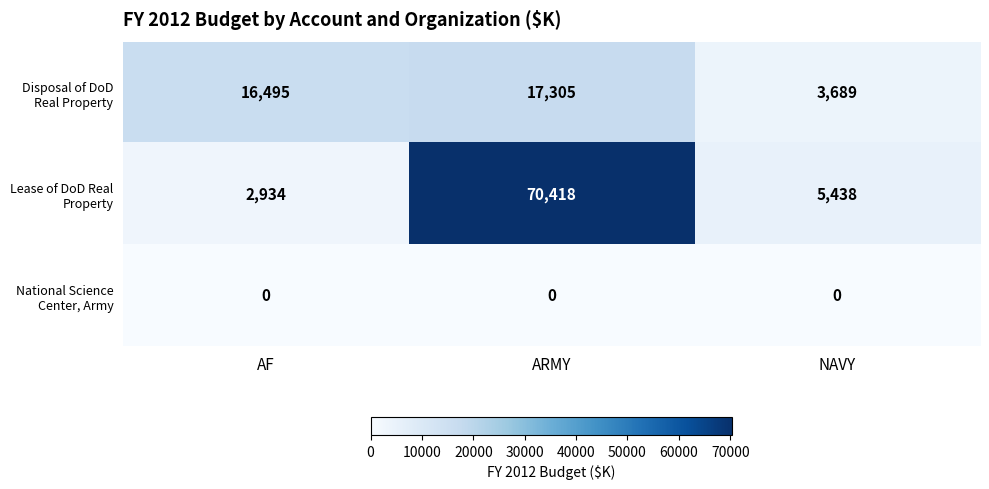

Reading left to right, what are all the values shown in this chart?

Disposal of DoD Real Property: AF=16495	ARMY=17305	NAVY=3689
Lease of DoD Real Property: AF=2934	ARMY=70418	NAVY=5438
National Science Center, Army: AF=0	ARMY=0	NAVY=0